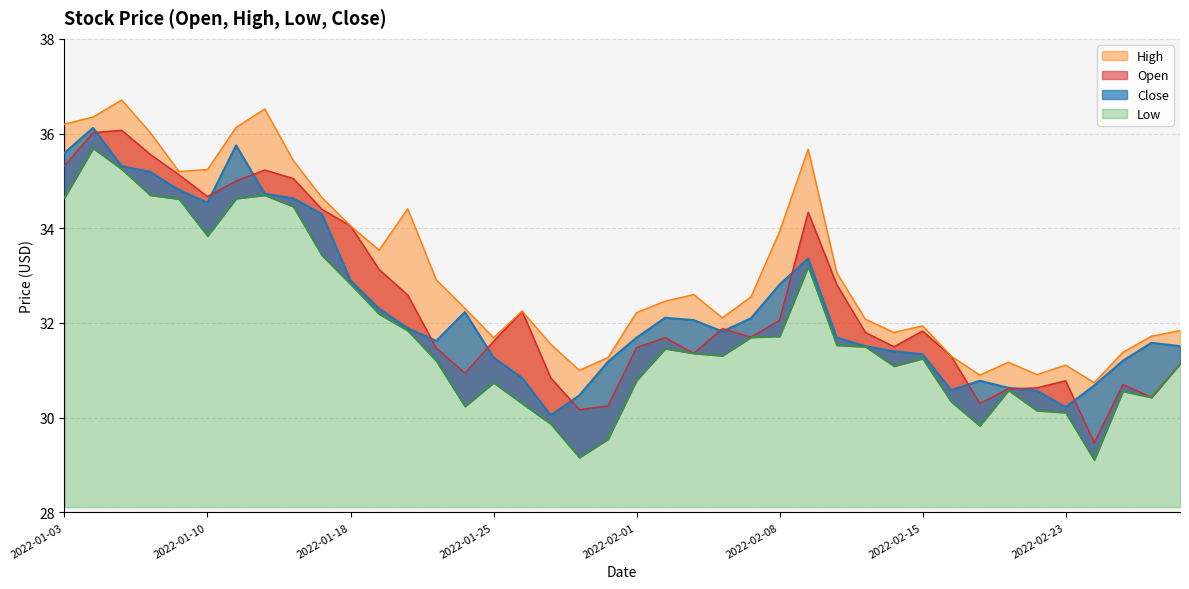

The Close series shows 34.3 at 2022-01-14. True or false?

True